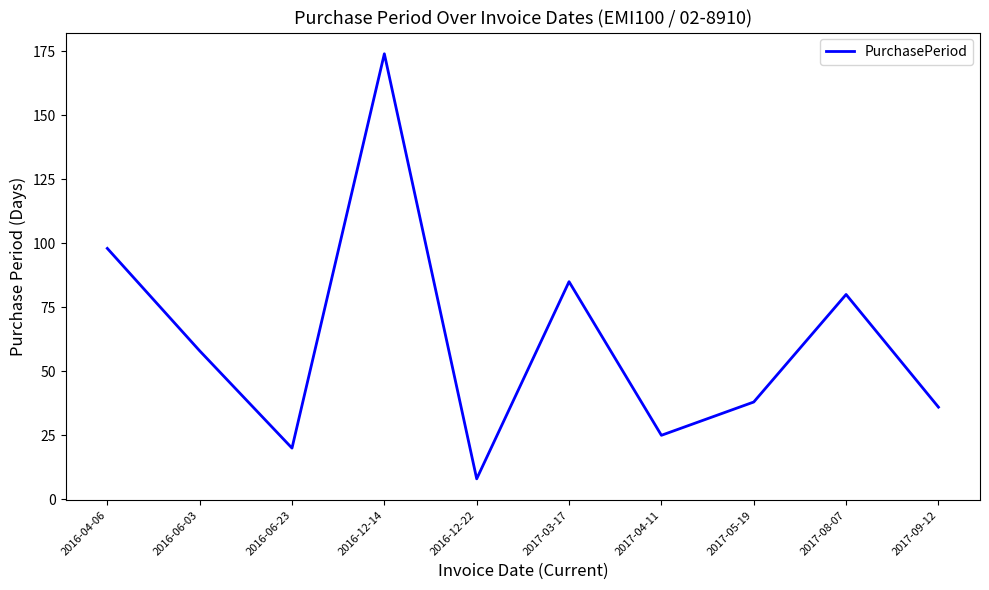

What position from the left is 2016-12-22?

5